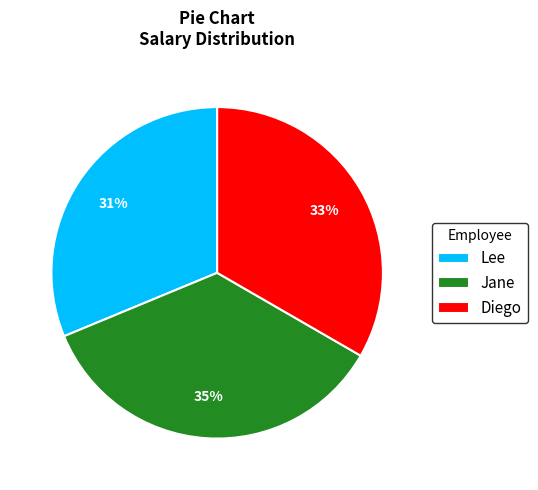

True or false: Jane accounts for 35% of the total.

True